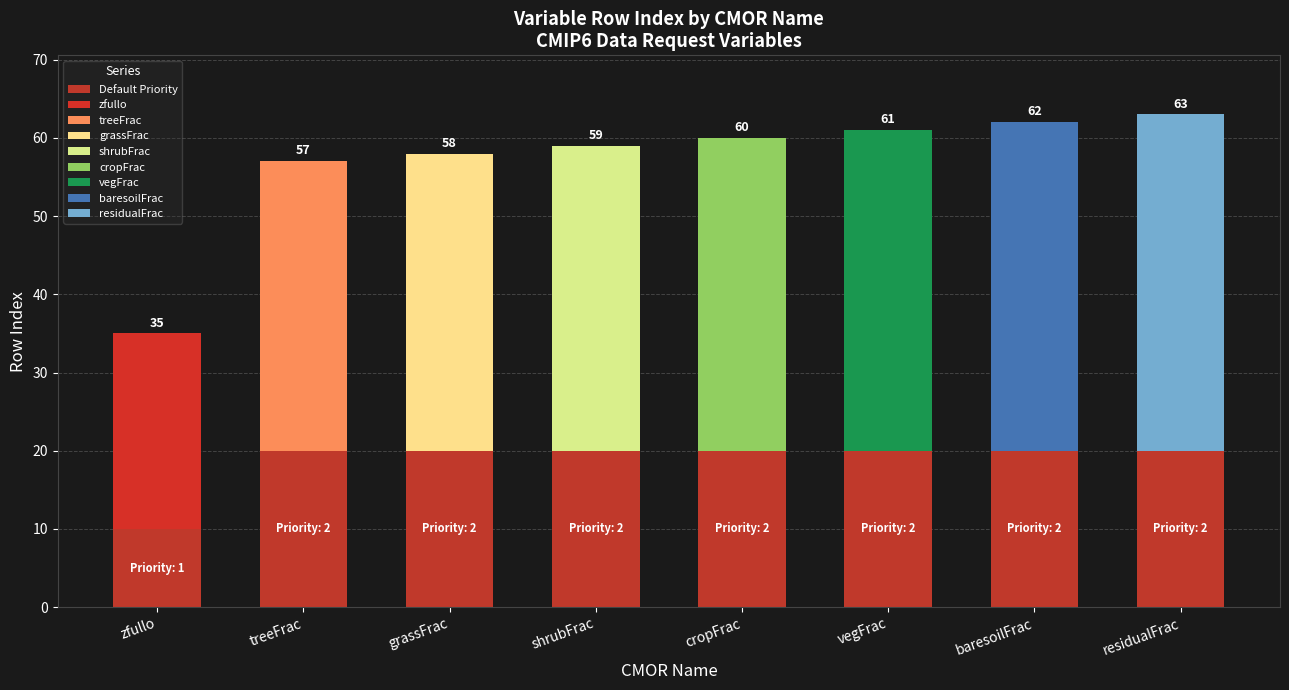

Reading left to right, transcribe all the data shown in this chart.

Default Priority: 1	2	2	2	2	2	2	2
rowIndex: 35	57	58	59	60	61	62	63